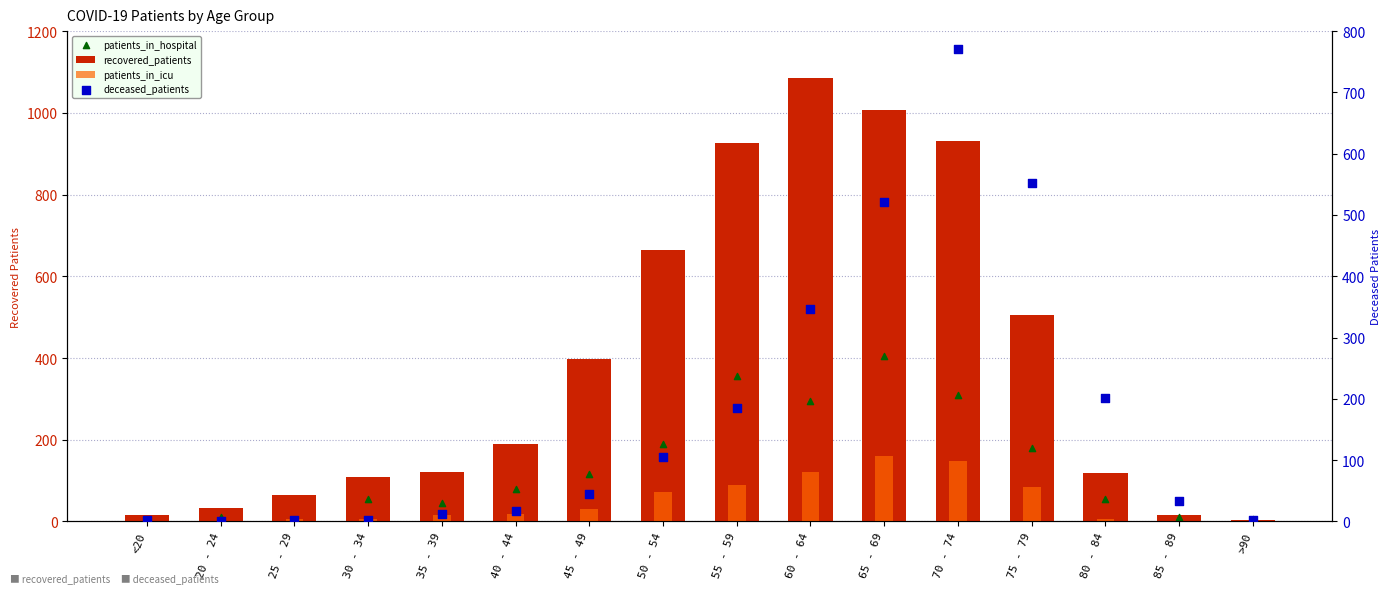

Which series reaches the maximum Y coordinate?

recovered_patients